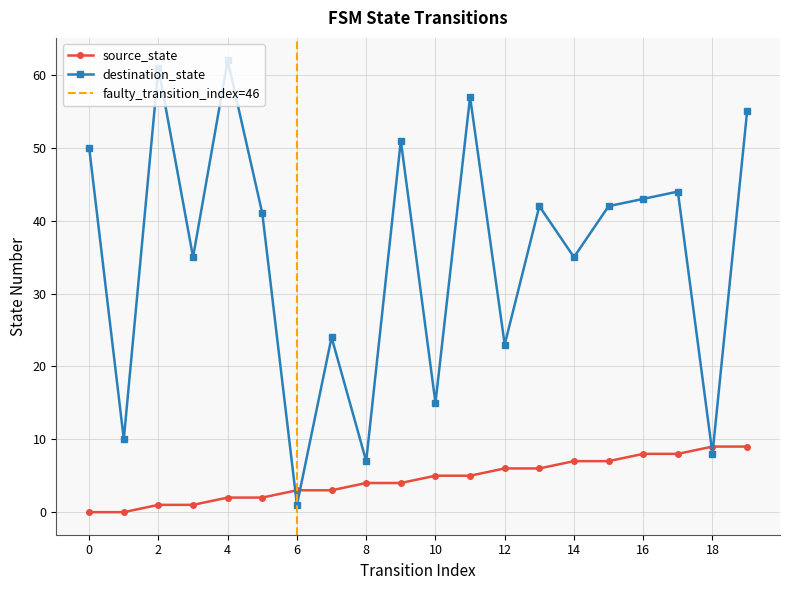

Reading left to right, extract all data points from this chart.

source_state: 0=0	1=0	2=1	3=1	4=2	5=2	6=3	7=3	8=4	9=4	10=5	11=5	12=6	13=6	14=7	15=7	16=8	17=8	18=9	19=9
destination_state: 0=50	1=10	2=61	3=35	4=62	5=41	6=1	7=24	8=7	9=51	10=15	11=57	12=23	13=42	14=35	15=42	16=43	17=44	18=8	19=55